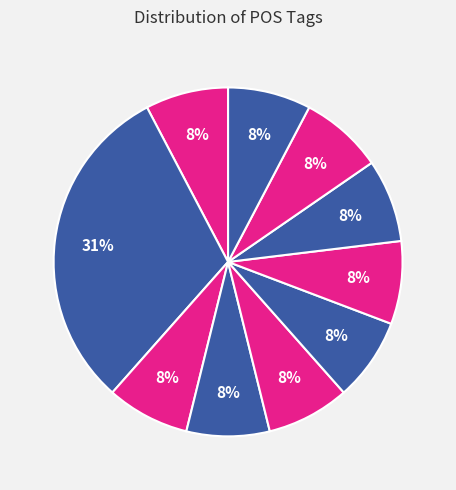

How many segments does this pie chart have?

10